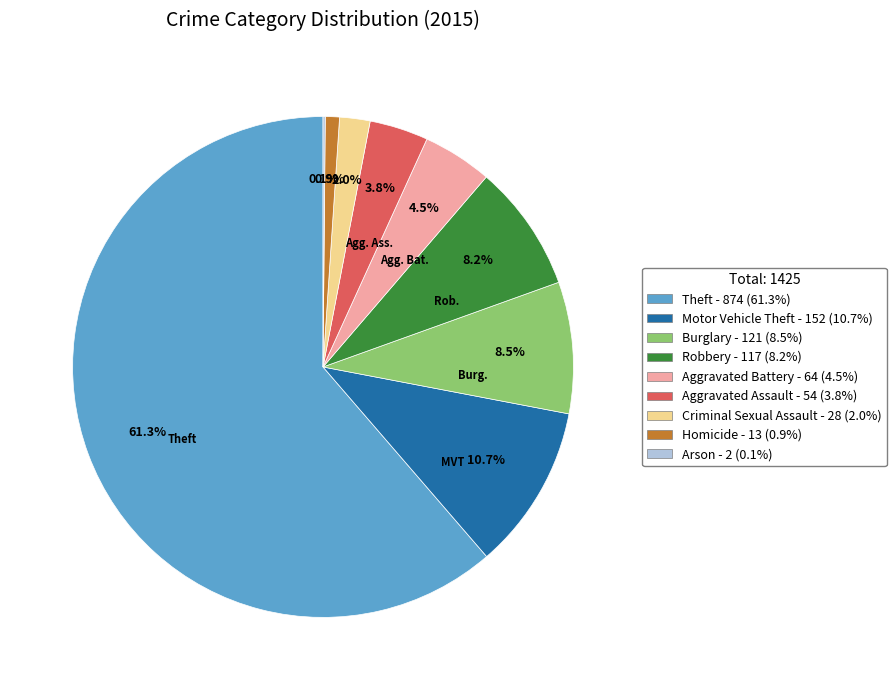

Is Theft the majority of the pie?

Yes